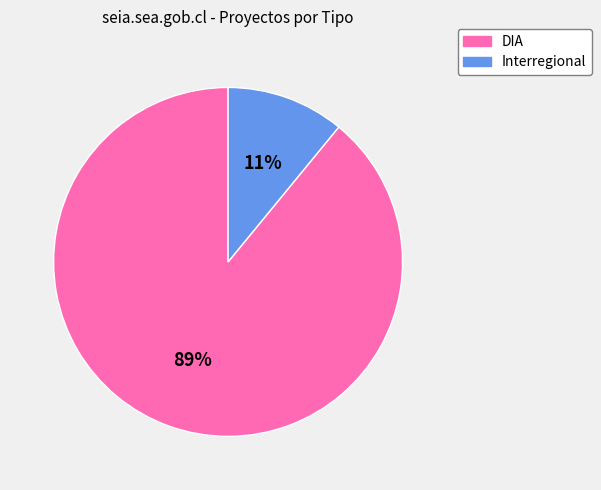

Is the sum of DIA and Interregional greater than half?

Yes